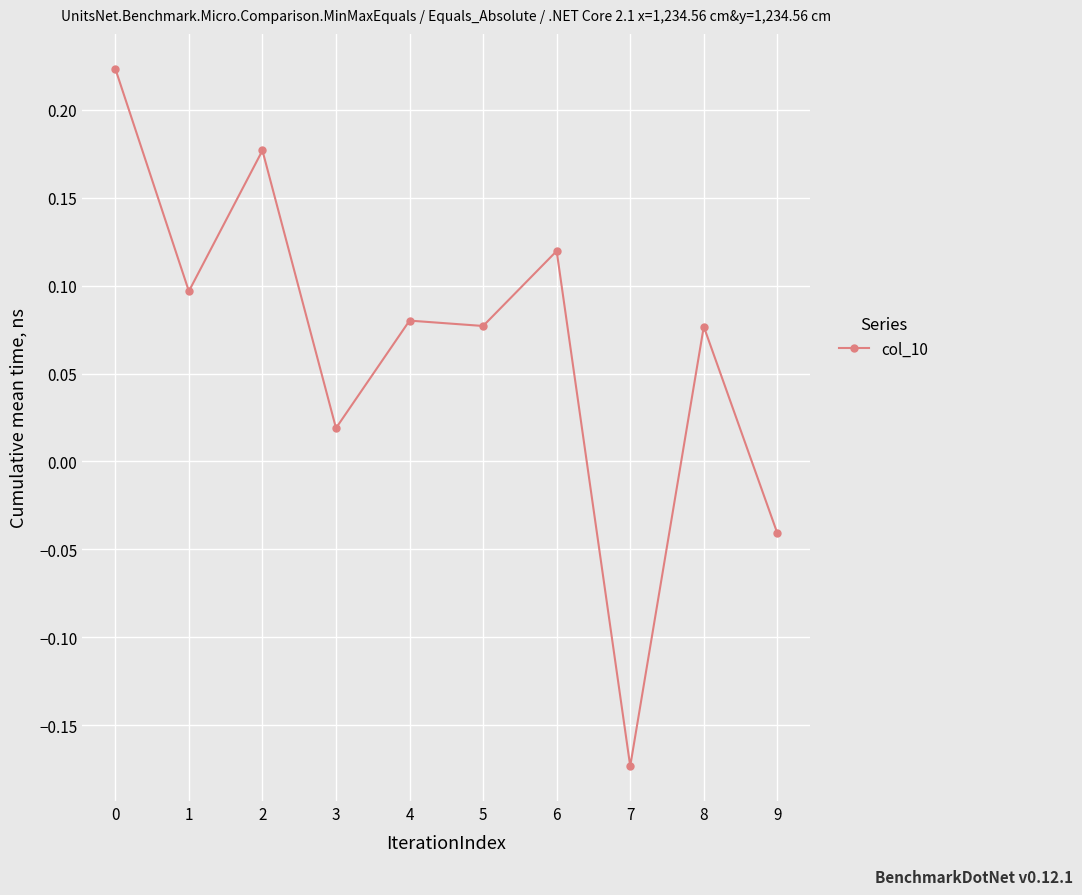

What is the change in value from 3 to 5?

+0.1